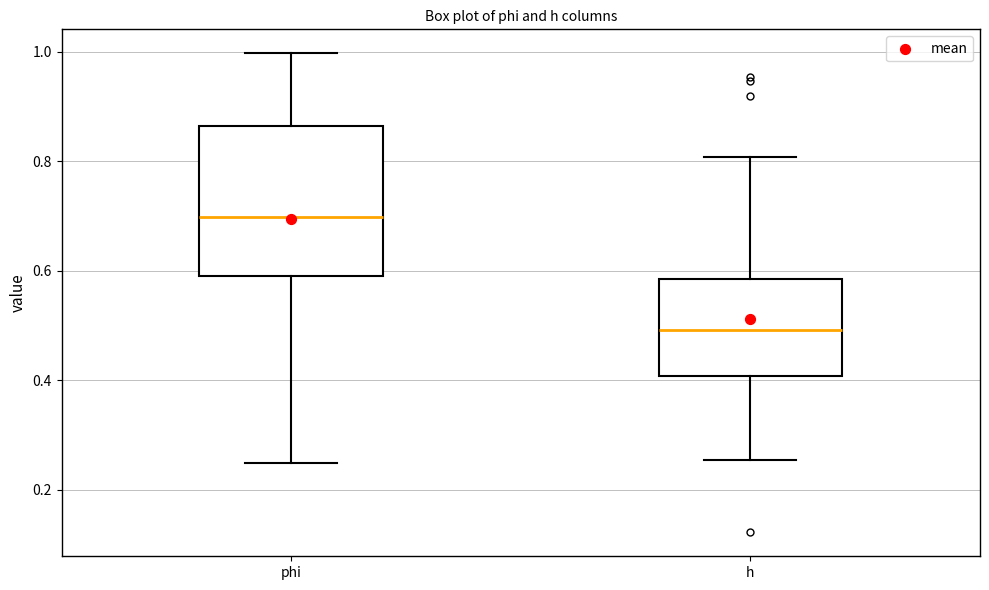

Where does the upper whisker of the box for phi end on the y-axis? The values are not printed on the chart, so give them approximately, as read against the axis.

1.00